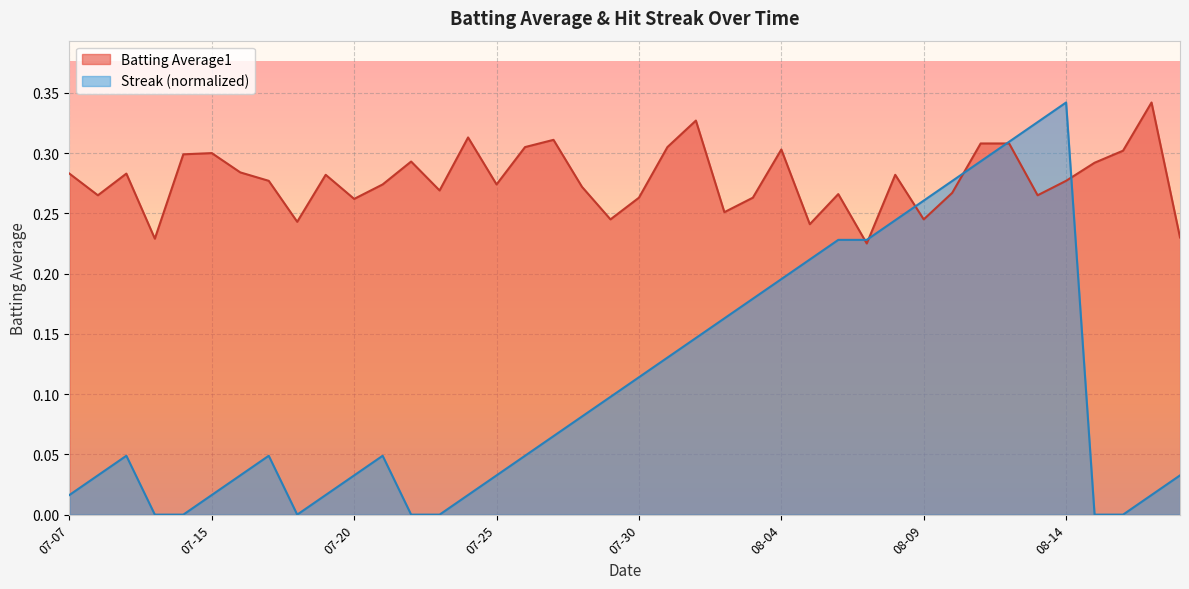

At which label does Streak reach its minimum?

2010-07-10